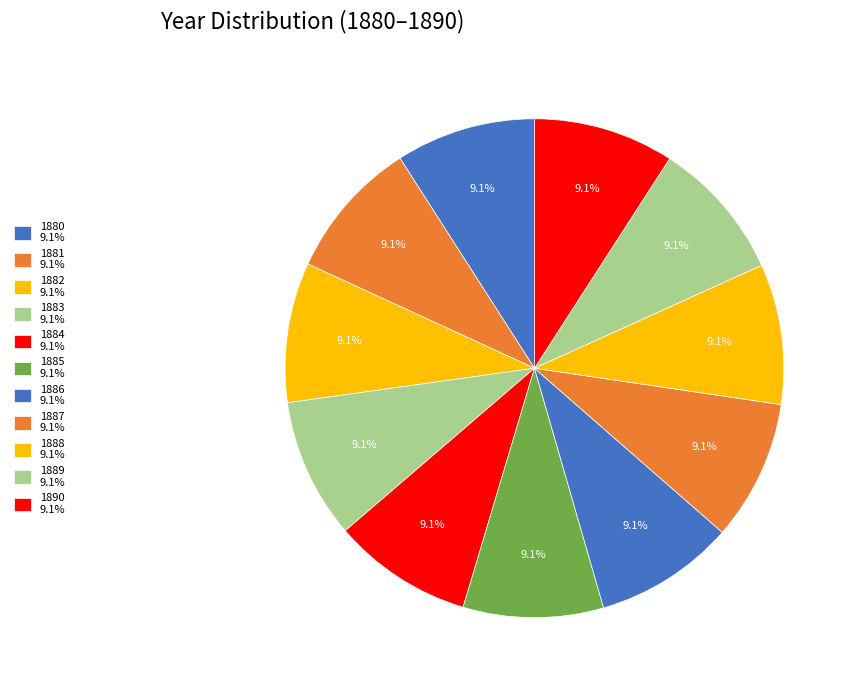

What is the largest slice in the pie chart?

1890